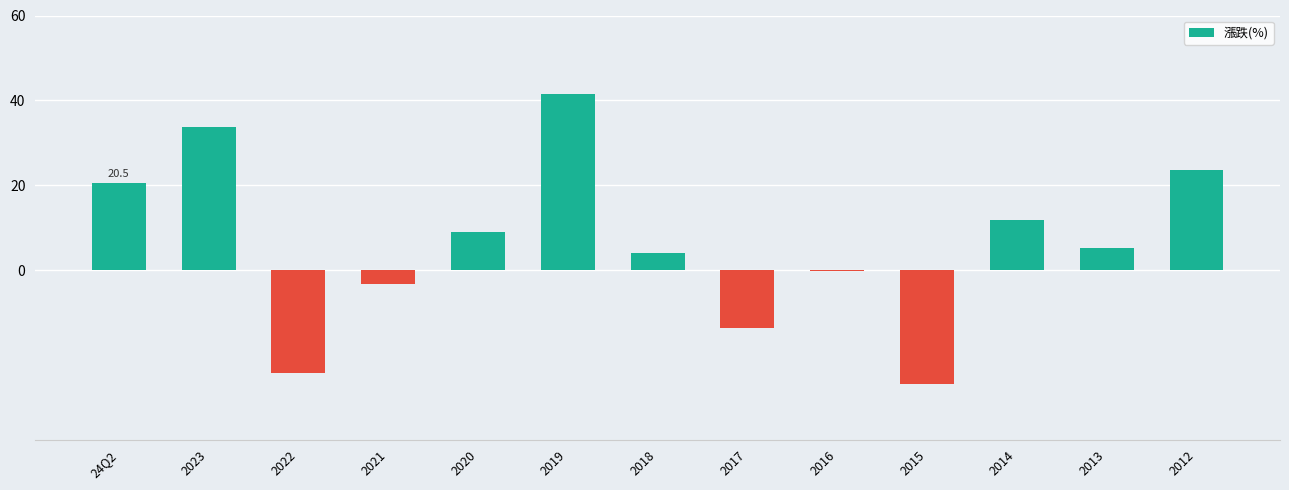

True or false: the data shows 42.1 at 2012.

False